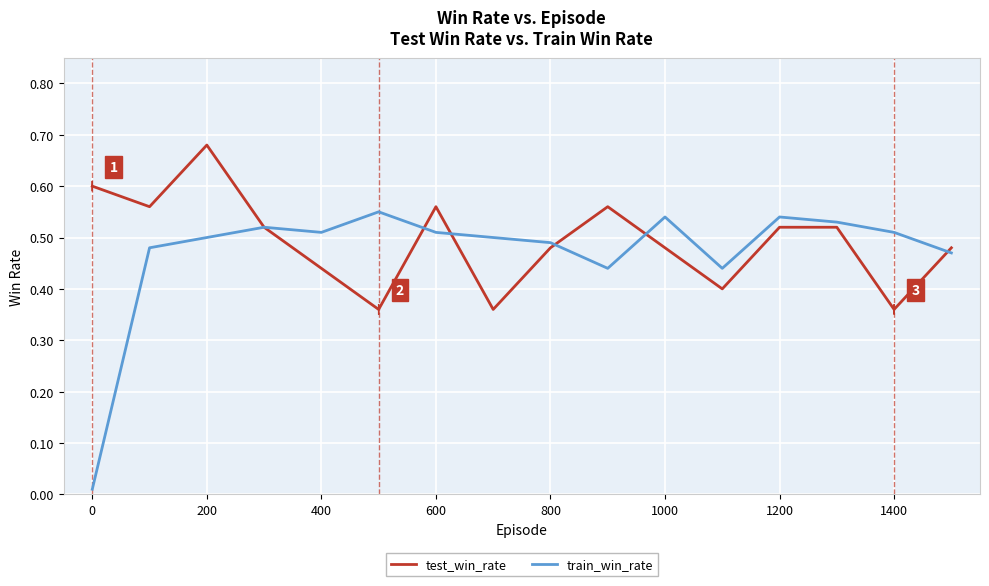

Which series has the largest range (max minus min)?

train_win_rate